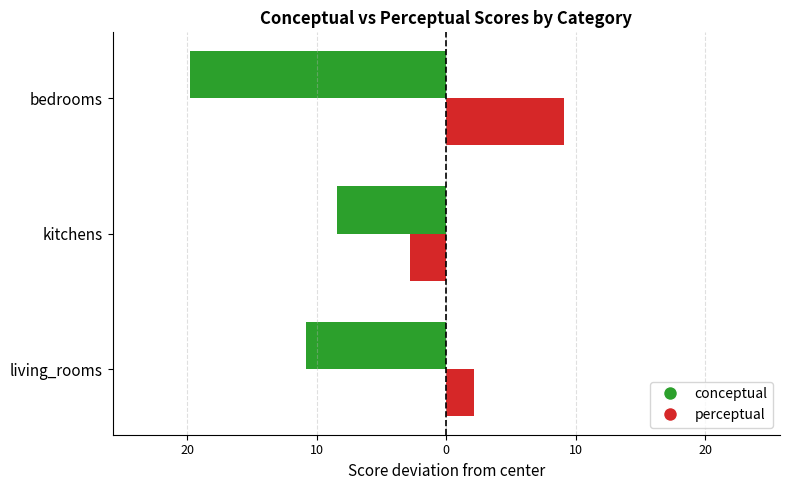

What are all the series names shown in the legend?

conceptual, perceptual